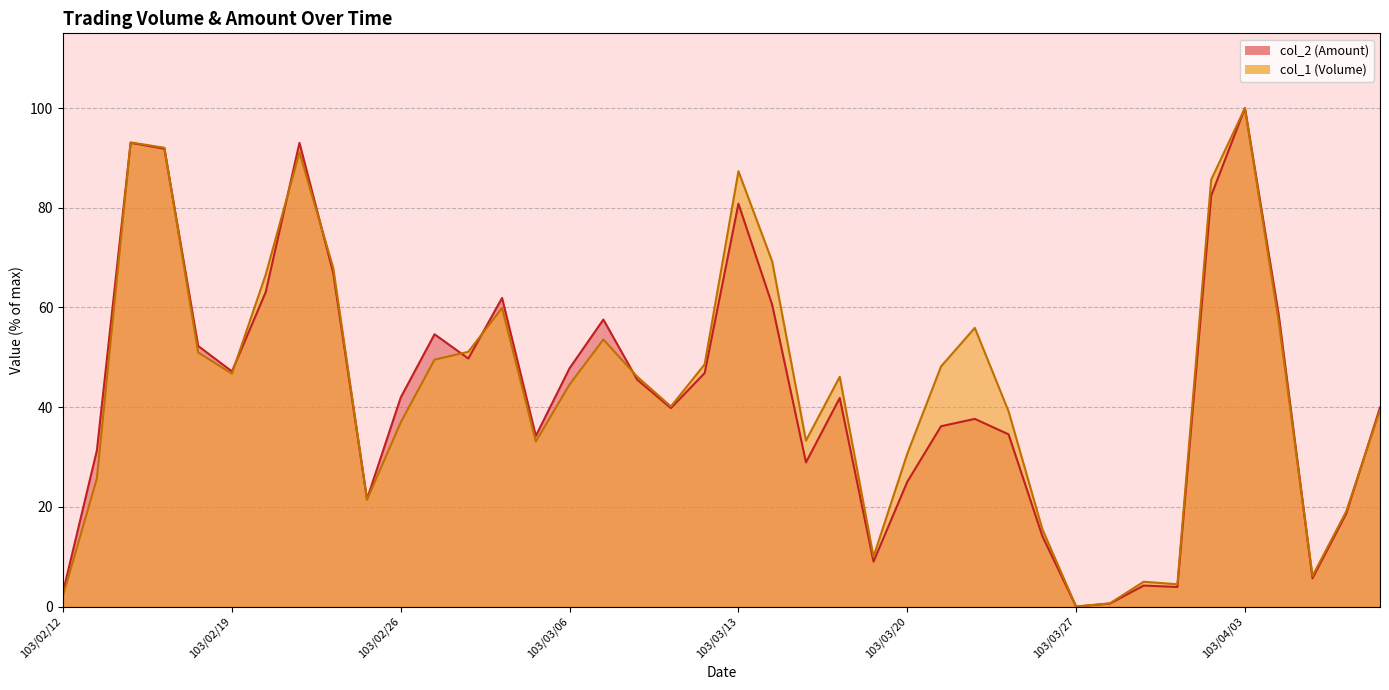

Reading right to left, what are all the values shown in this chart?

col_2: 39.9	18.7	5.7	58.5	100.0	82.4	3.9	4.2	0.6	0.0	14.1	34.5	37.6	36.2	25.0	9.0	41.8	28.9	60.5	80.8	46.8	39.8	45.5	57.6	47.8	34.2	61.9	49.8	54.6	42.0	21.6	66.9	93.0	63.1	47.2	52.3	91.8	93.0	31.3	3.0
col_1: 39.4	19.1	6.1	57.1	100.0	85.6	4.5	5.0	0.6	0.0	15.5	39.2	55.9	48.2	30.7	10.0	46.1	33.3	69.2	87.3	48.6	40.1	46.1	53.6	44.6	33.1	59.9	51.1	49.5	36.9	21.4	67.9	91.1	66.6	46.7	51.0	92.0	93.1	25.7	2.3